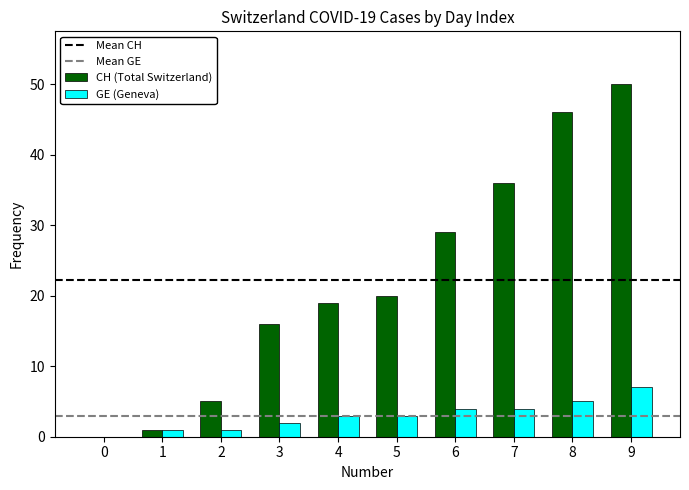

True or false: GE (Geneva) has a value of 5 at 5.

False